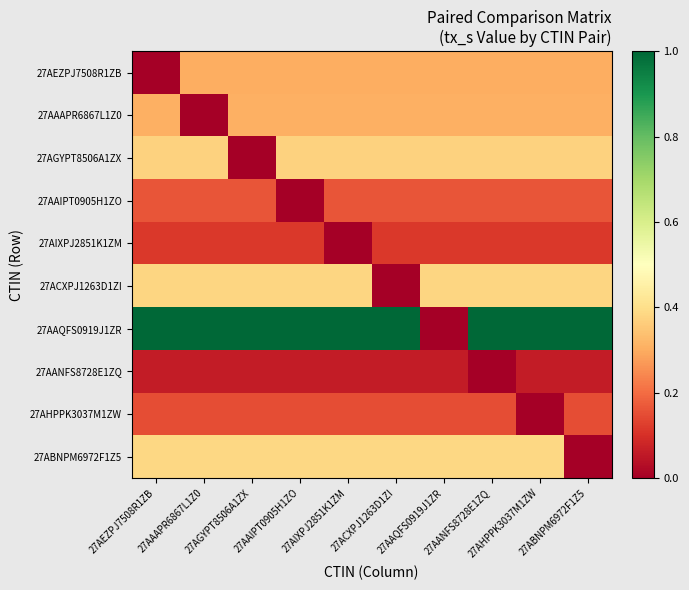

What is the difference between the highest and lowest values at 27AAQFS0919J1ZR?

0.4